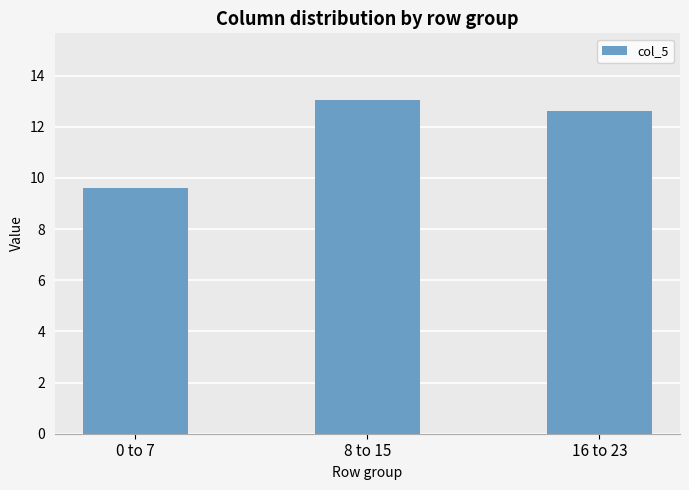

Reading right to left, list all the values displayed in this chart.

16 to 23=12.6	8 to 15=13.0	0 to 7=9.6